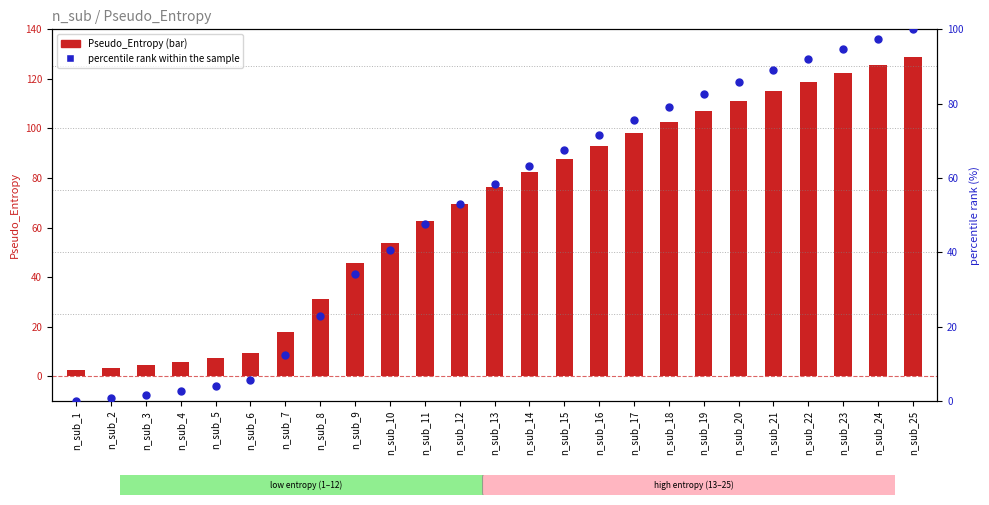

What are all the series names shown in the legend?

Pseudo_Entropy, percentile rank within the sample